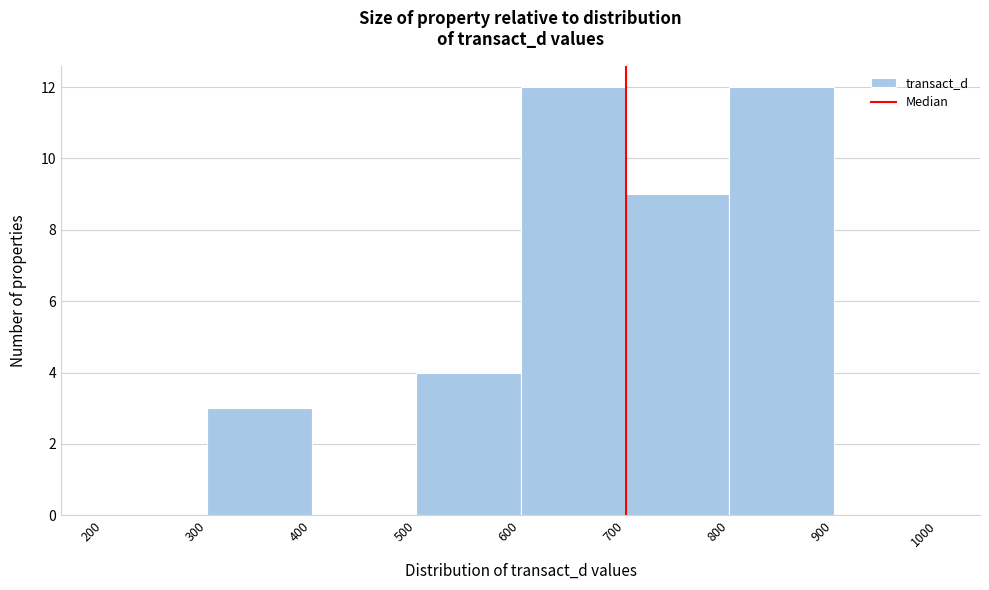

Reading left to right, transcribe this chart: for each bar, give the range it covers on the x-axis and its height. The values are not printed on the chart, so give them approximately, as read against the axis.

200 to 300: 0
300 to 400: 3
400 to 500: 0
500 to 600: 4
600 to 700: 12
700 to 800: 9
800 to 900: 12
900 to 1000: 0